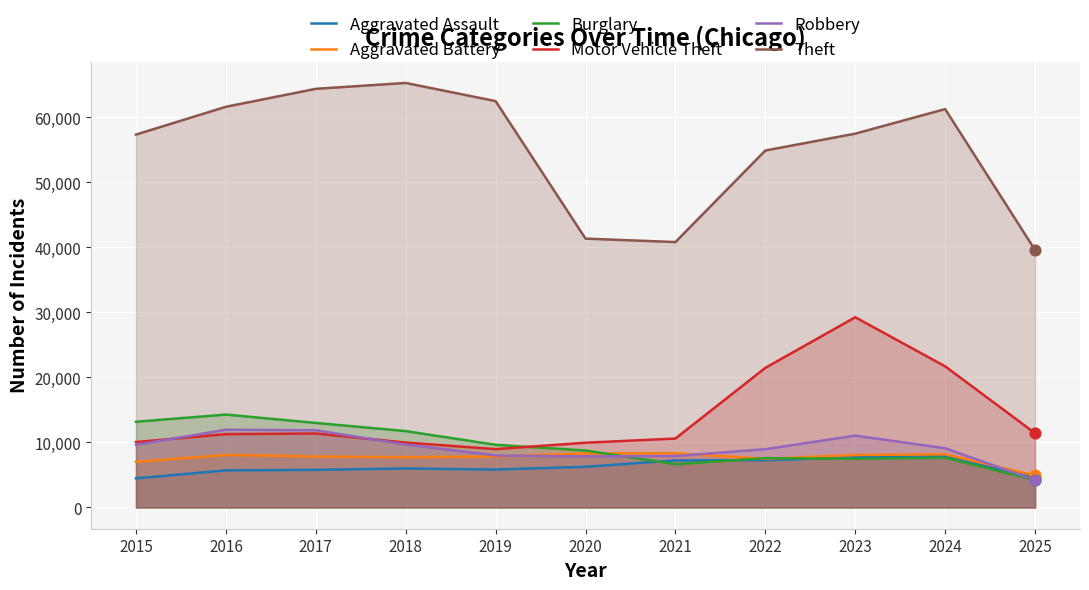

At which category is the sum across all series the highest?

2023